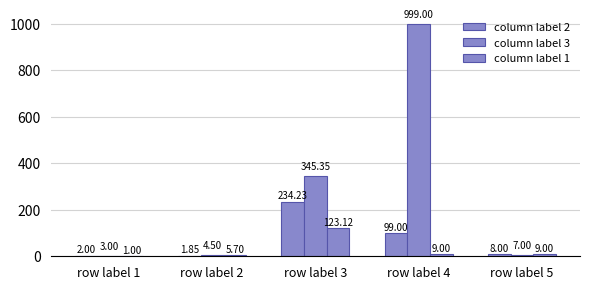

How many distinct data groups are displayed?

3